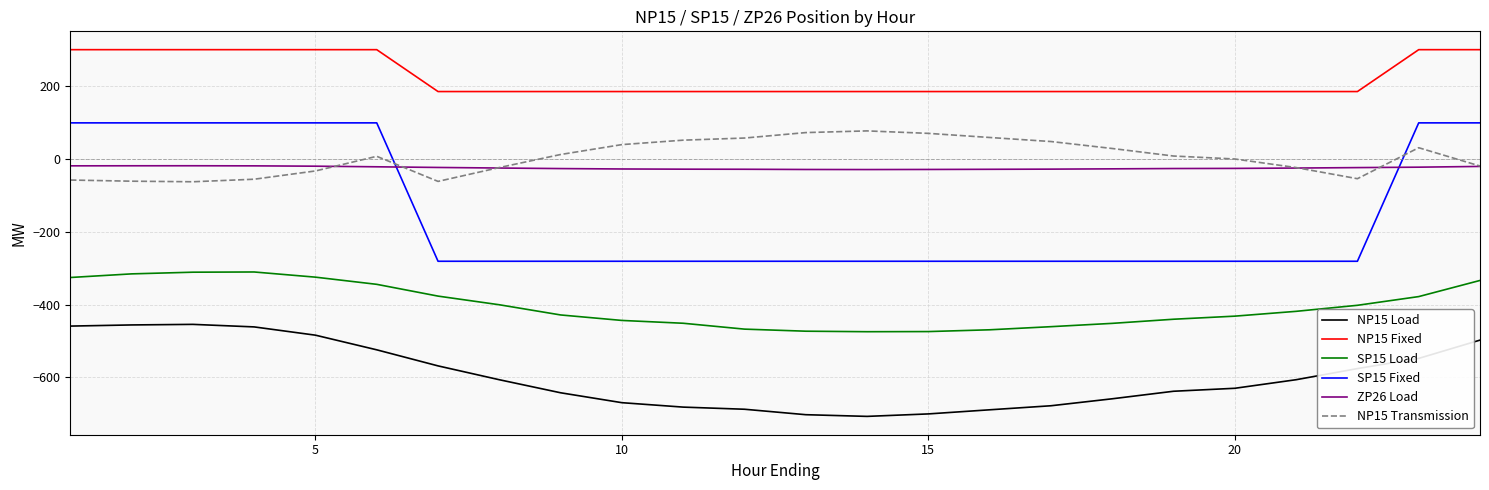

True or false: SP15 Fixed and NP15 Fixed cross at least once.

False